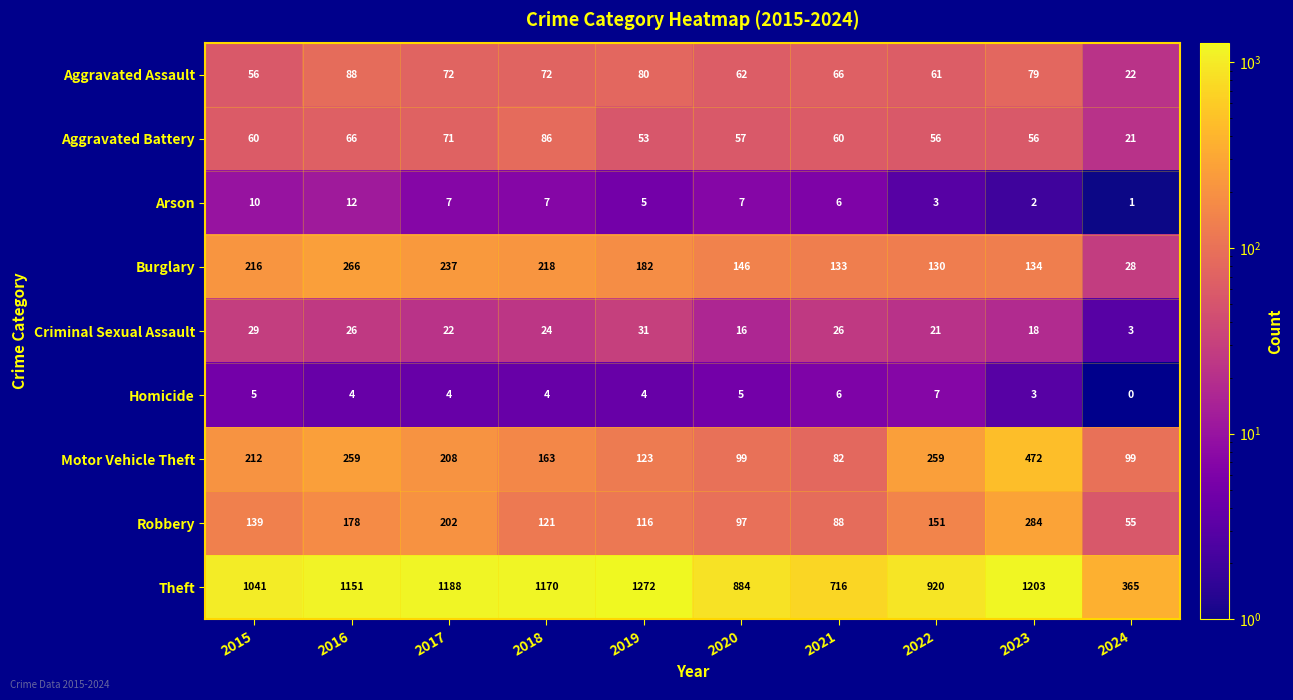

Which series has the largest total across all categories?

Theft